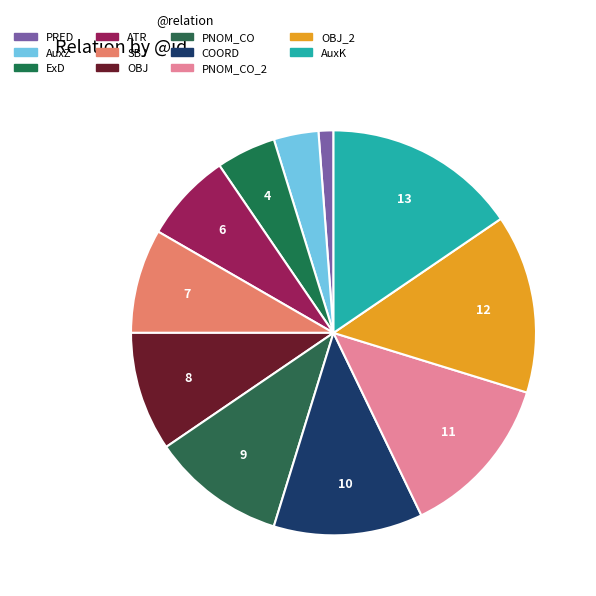

How many slices are in this pie chart?

11